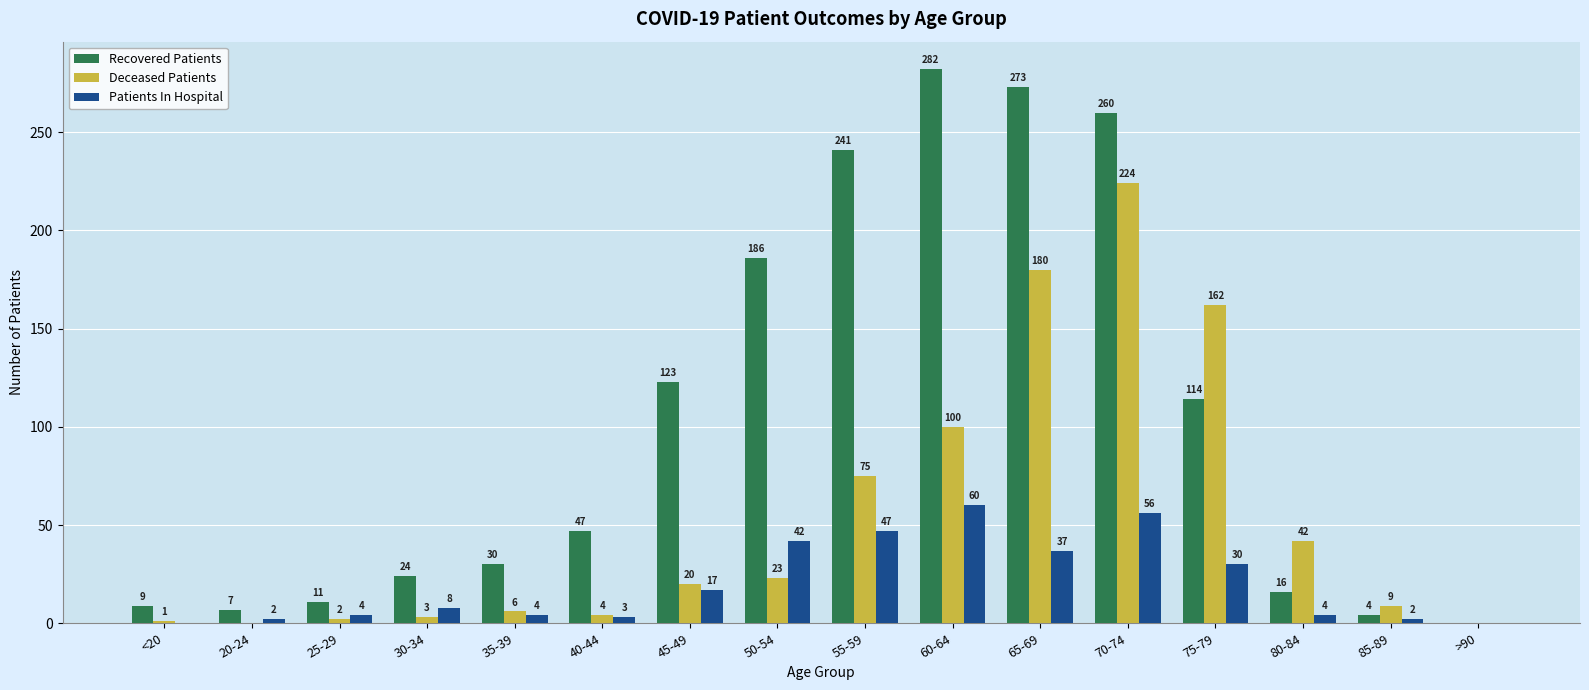

Reading left to right, transcribe all the data shown in this chart.

Recovered Patients: <20=9	20-24=7	25-29=11	30-34=24	35-39=30	40-44=47	45-49=123	50-54=186	55-59=241	60-64=282	65-69=273	70-74=260	75-79=114	80-84=16	85-89=4	>90=0
Deceased Patients: <20=1	20-24=0	25-29=2	30-34=3	35-39=6	40-44=4	45-49=20	50-54=23	55-59=75	60-64=100	65-69=180	70-74=224	75-79=162	80-84=42	85-89=9	>90=0
Patients In Hospital: <20=0	20-24=2	25-29=4	30-34=8	35-39=4	40-44=3	45-49=17	50-54=42	55-59=47	60-64=60	65-69=37	70-74=56	75-79=30	80-84=4	85-89=2	>90=0